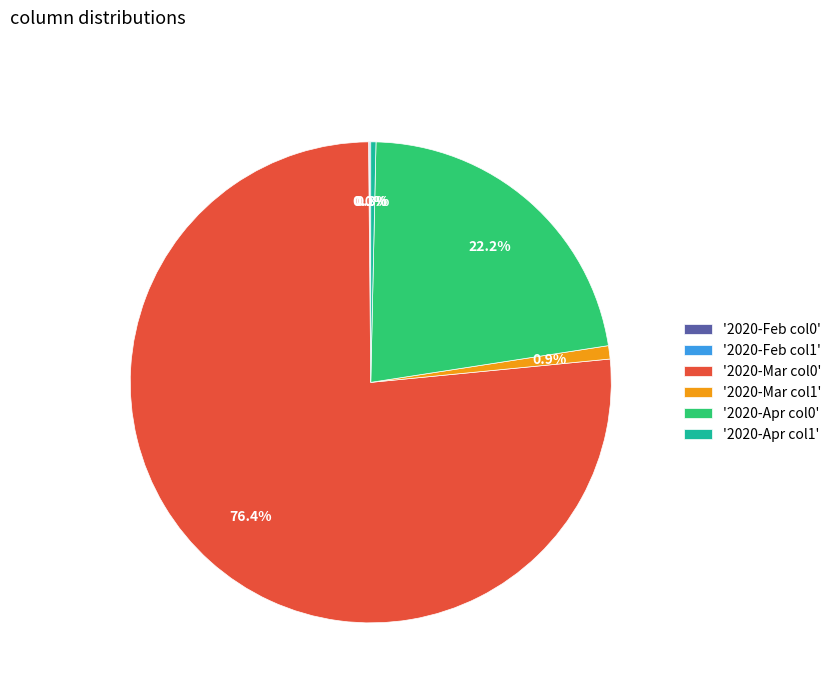

Combined, do '2020-Mar col1' and '2020-Apr col1' account for over 50%?

No